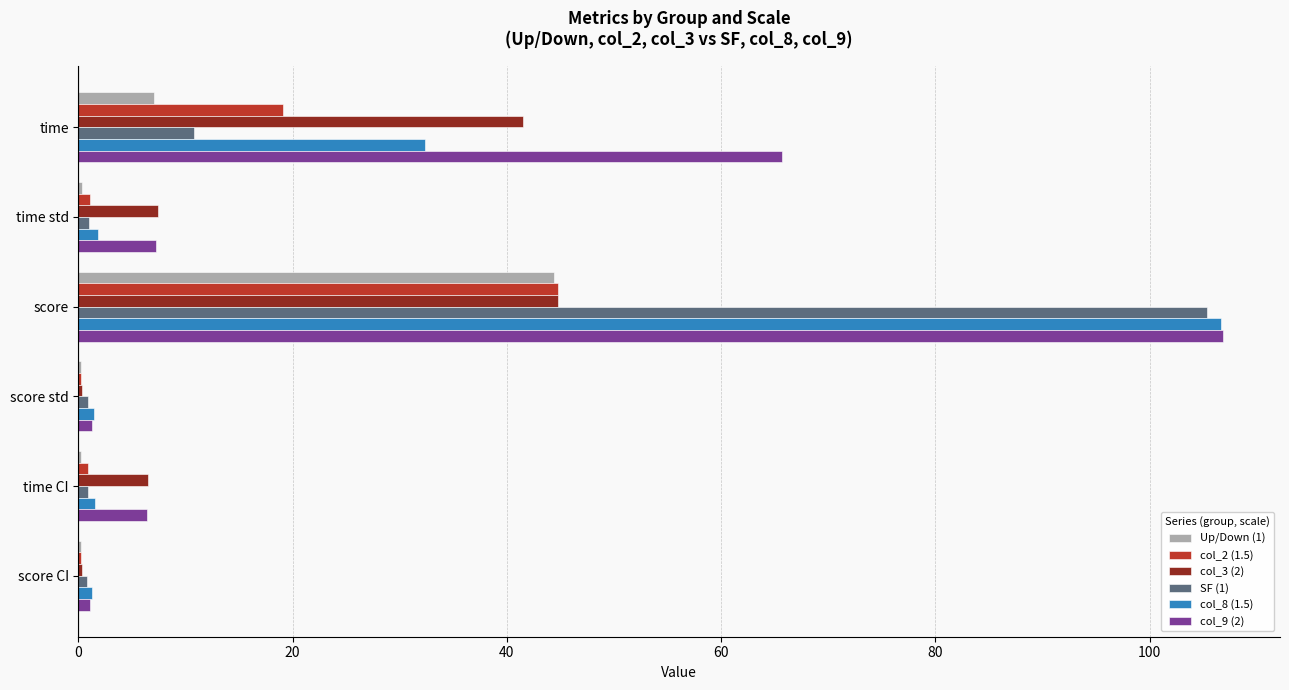

What is the sum of all col_3 (2) values?

100.9